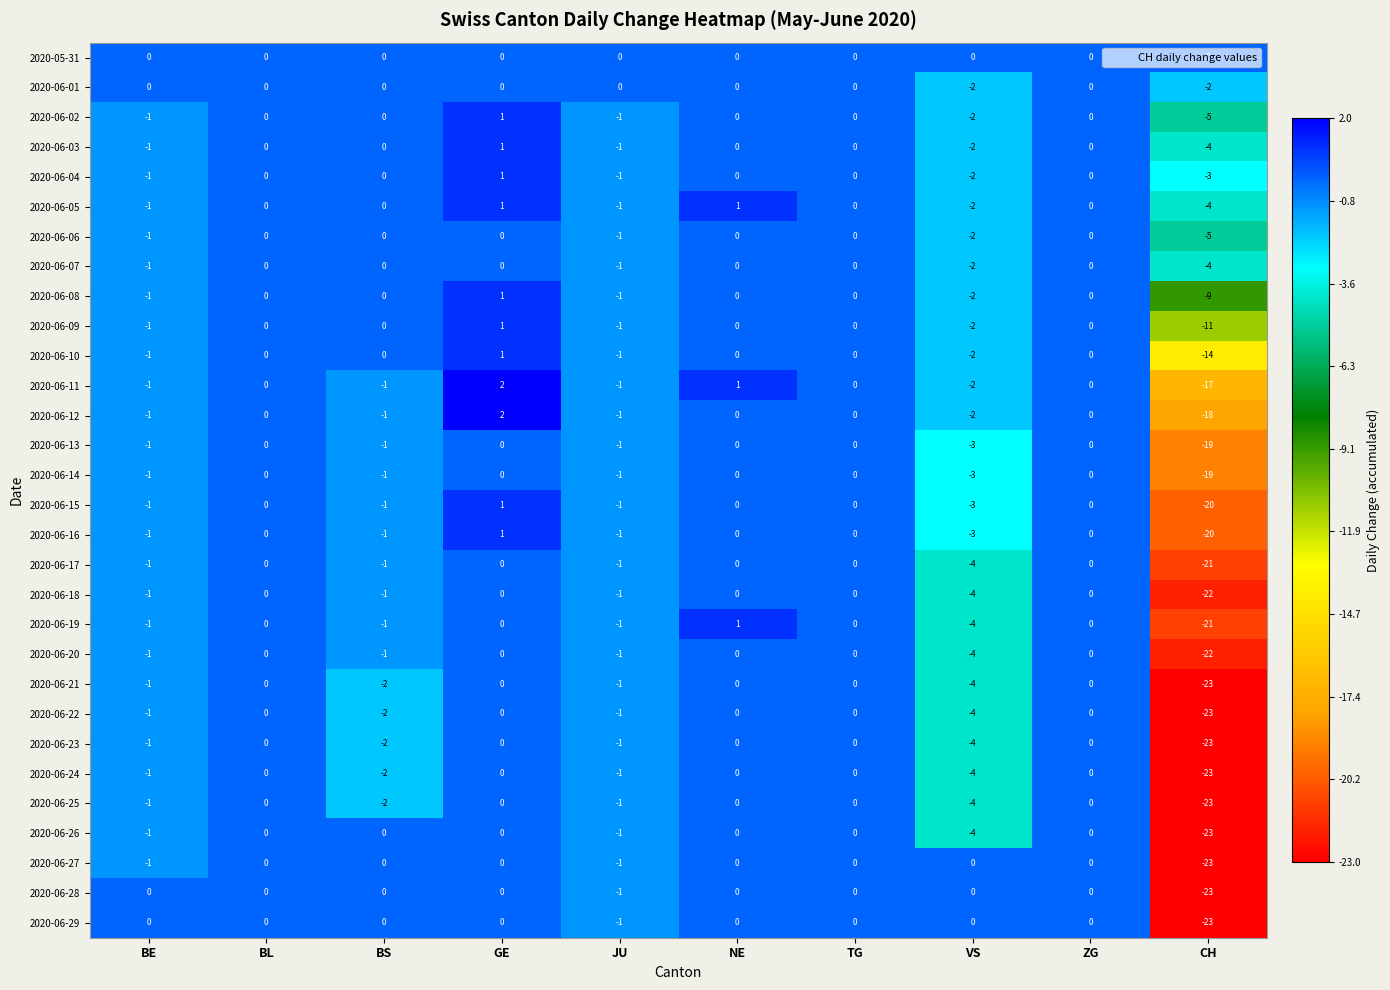

What is the total value across all series at BS?

-20